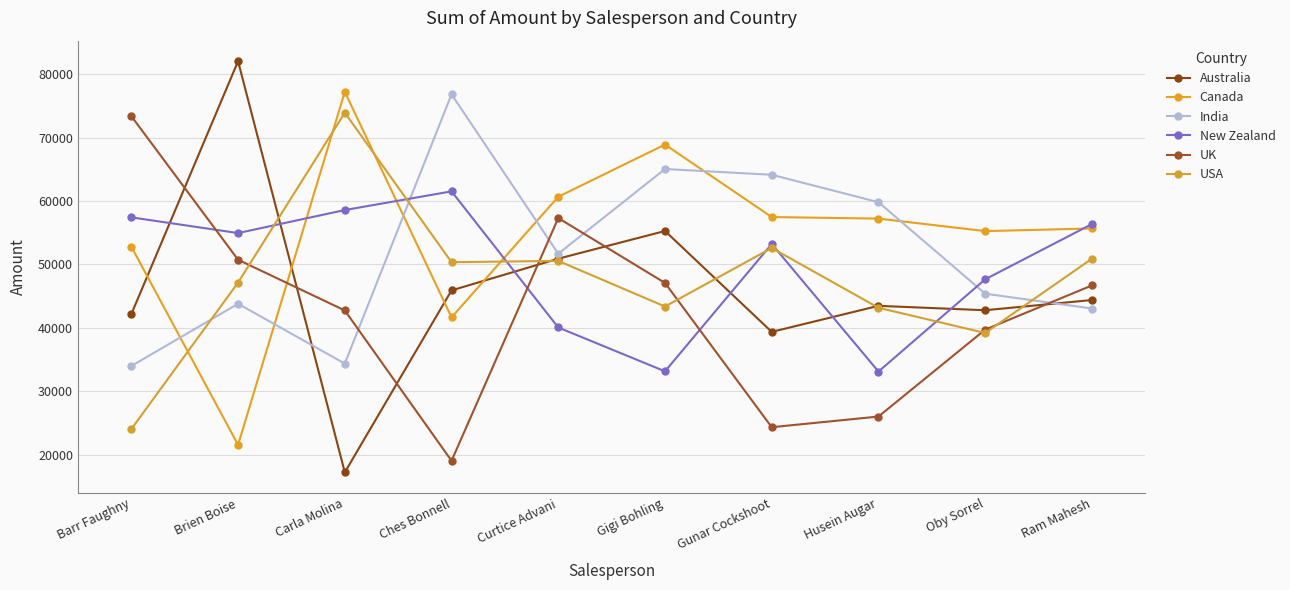

True or false: India has more than 1 interior local peaks.

True